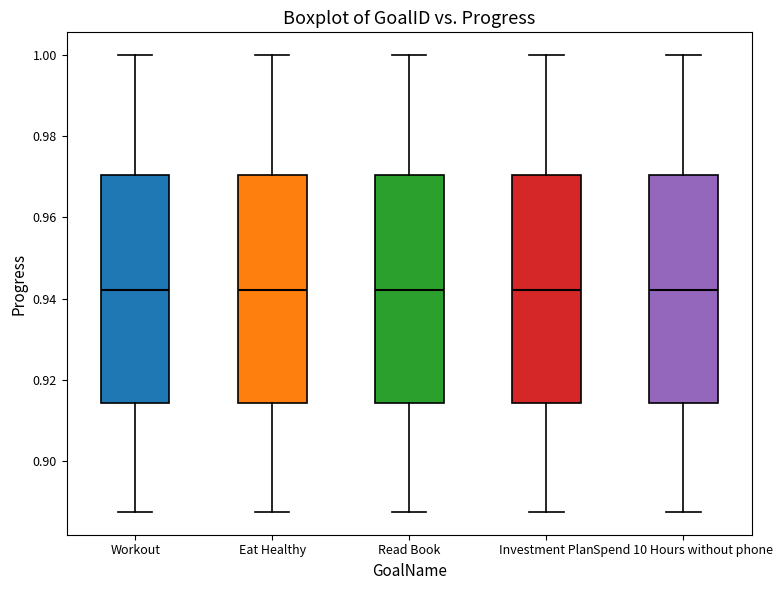

Where is the lower edge of the box for Workout on the y-axis? The values are not printed on the chart, so give them approximately, as read against the axis.

0.914